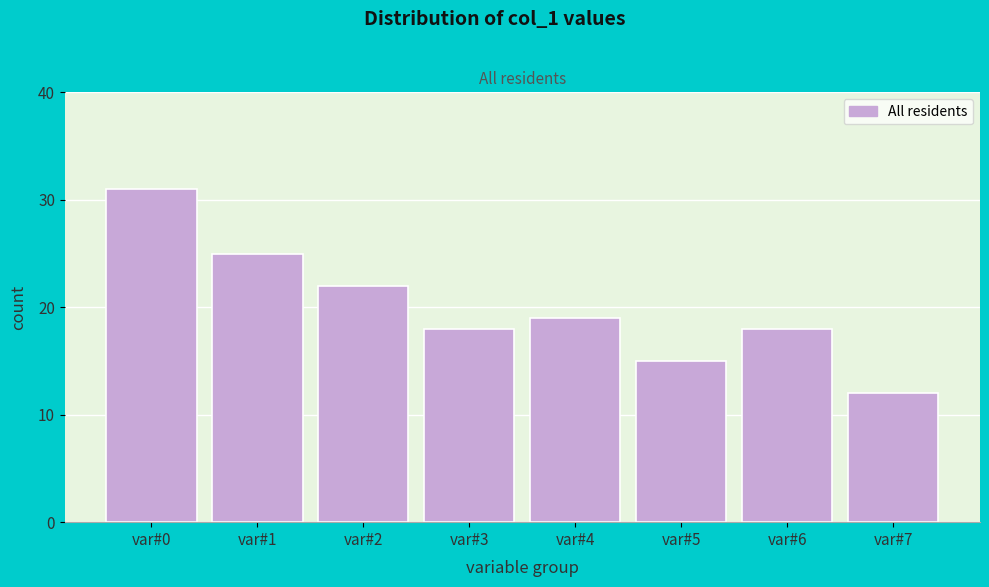

Reading right to left, extract all data points from this chart.

var#7=12	var#6=18	var#5=15	var#4=19	var#3=18	var#2=22	var#1=25	var#0=31